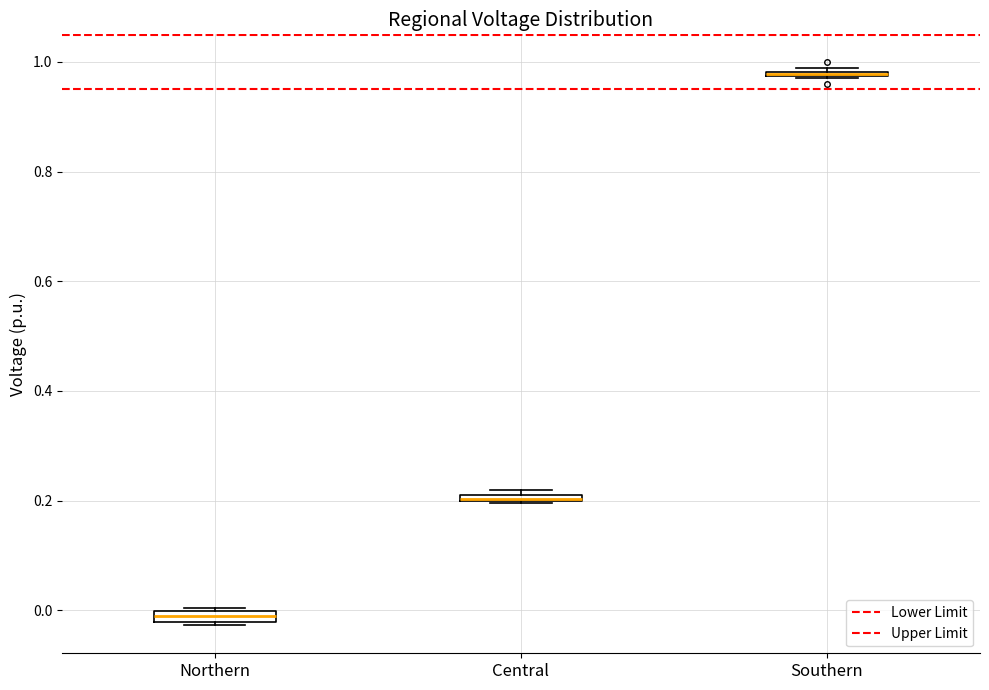

Where is the upper edge of the box for Central on the y-axis? The values are not printed on the chart, so give them approximately, as read against the axis.

0.22